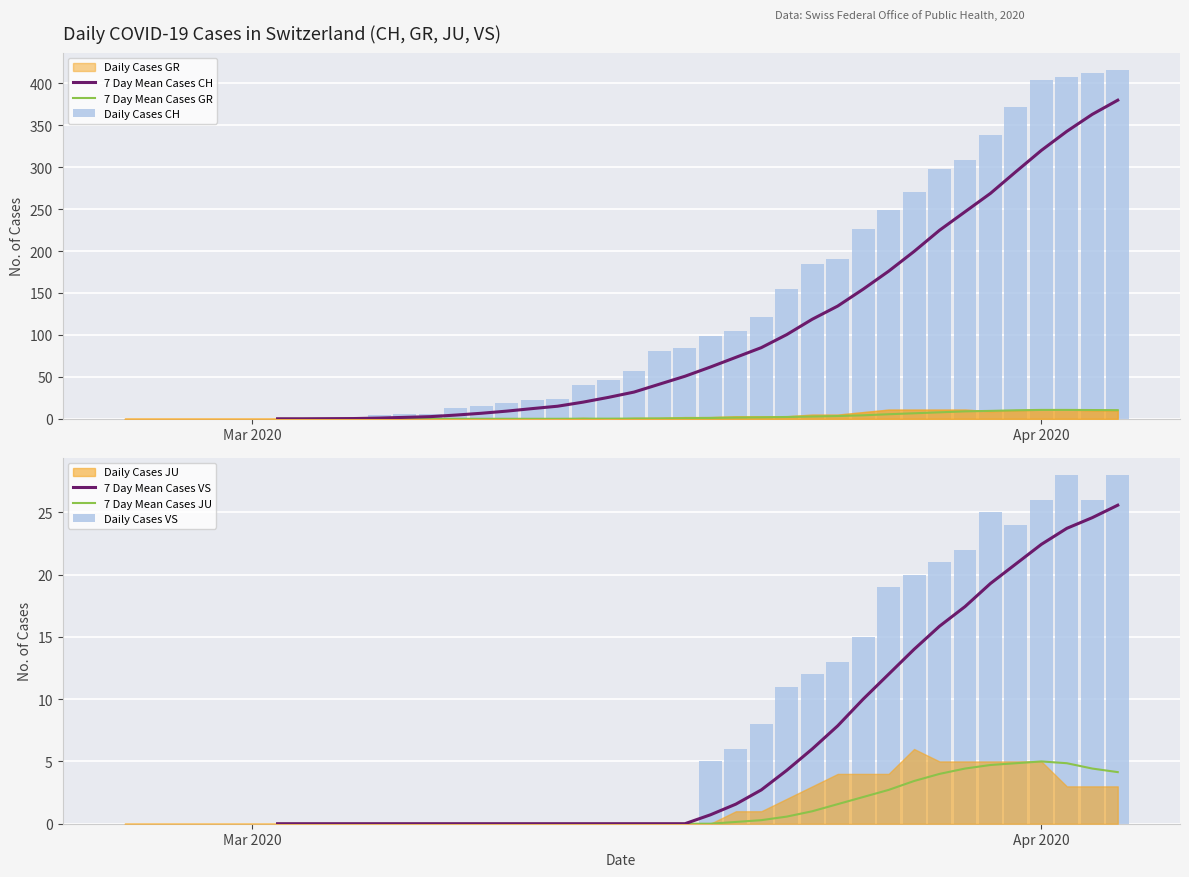

What is the greatest value displayed?

416.0